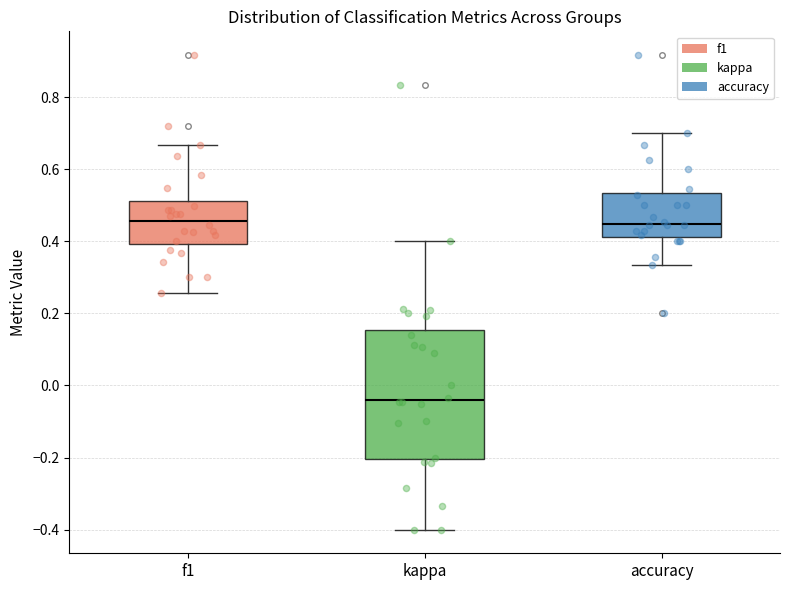

Comparing the boxes themselves (not the whiskers), which one is the tallest?

kappa